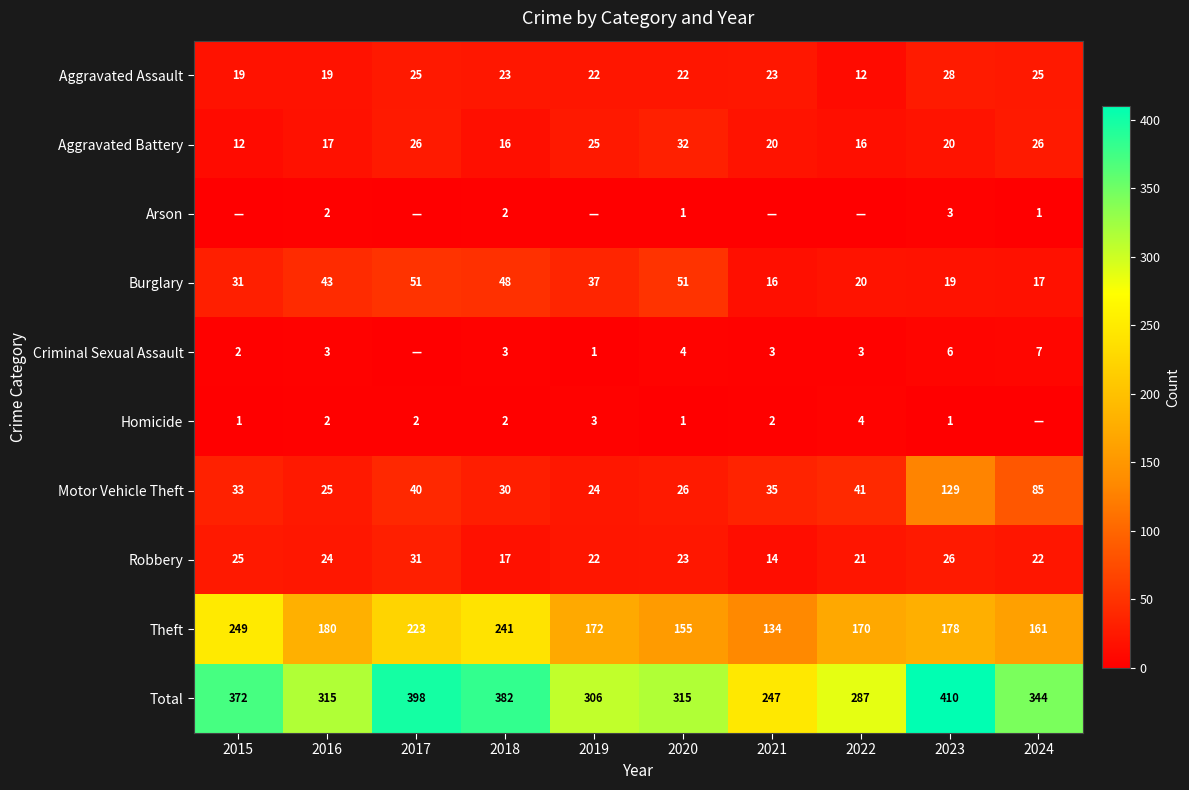

Rank the series at 2023 from highest to lowest value.

Total, Theft, Motor Vehicle Theft, Aggravated Assault, Robbery, Aggravated Battery, Burglary, Criminal Sexual Assault, Arson, Homicide